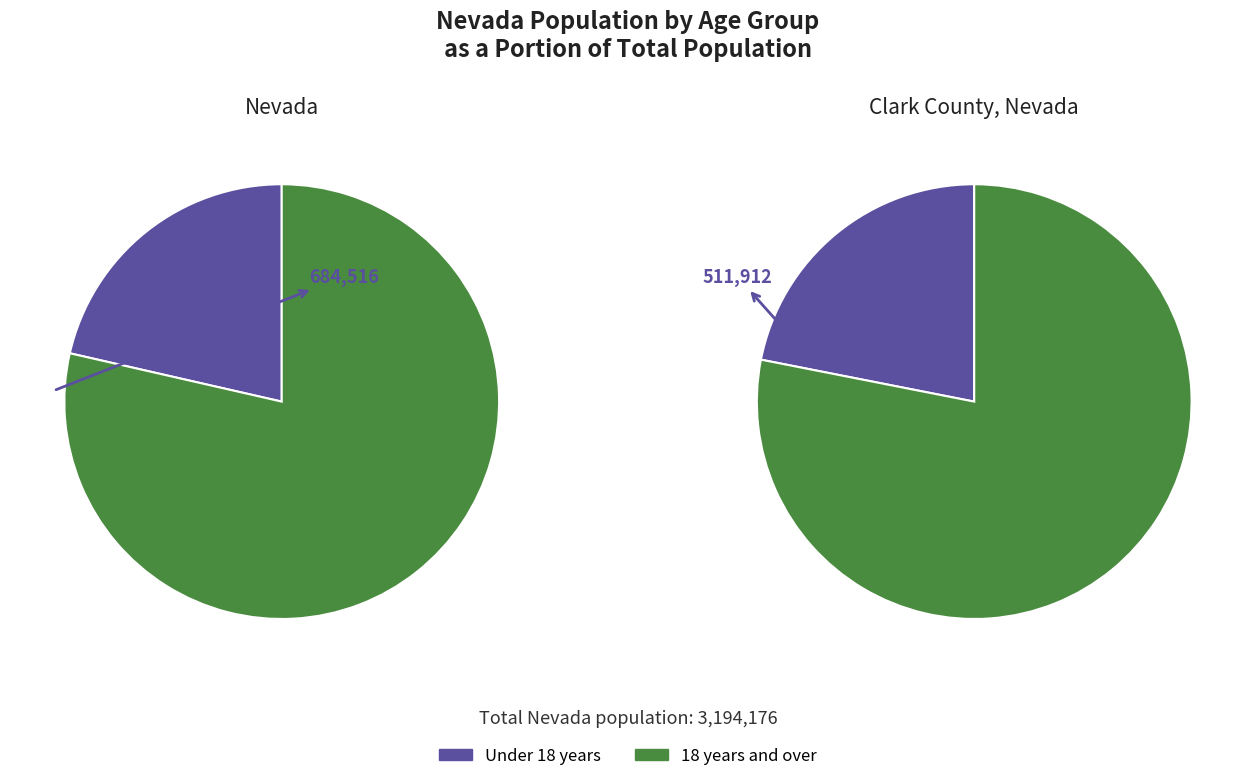

Count the number of slices in the pie.

2